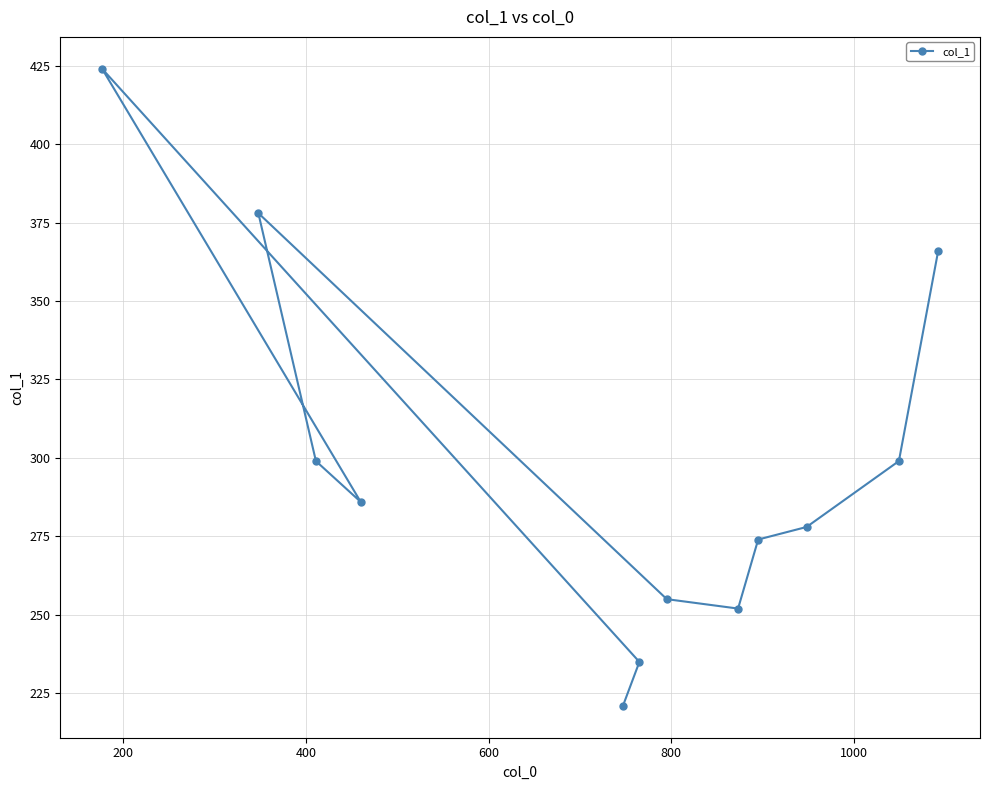

What is the minimum value shown in the chart?

221